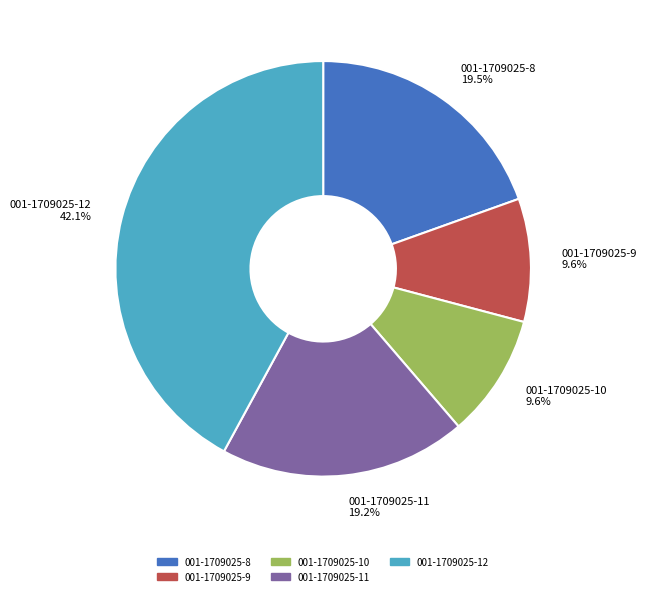

How many slices are in this pie chart?

5